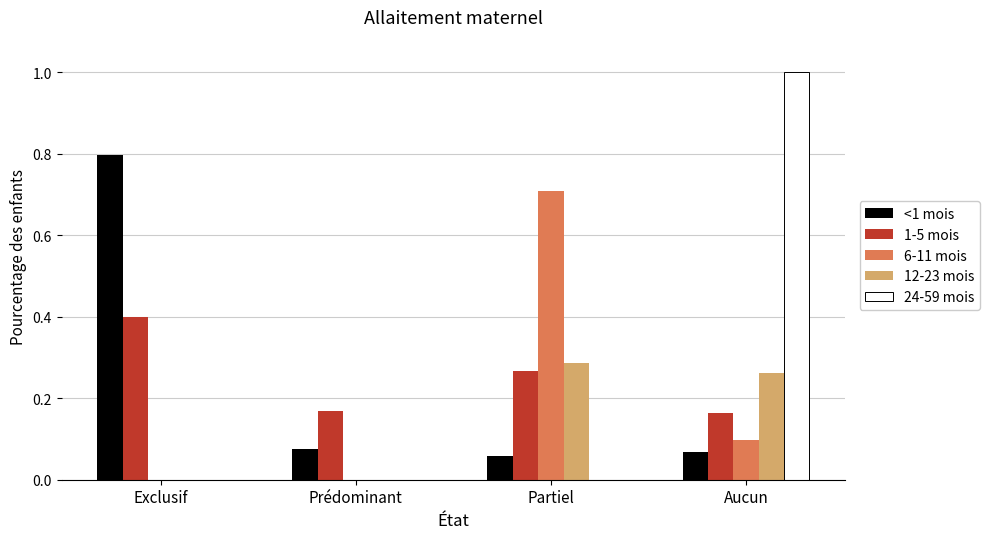

What is the sum of the 1-5 mois values at Prédominant and Partiel?

0.4